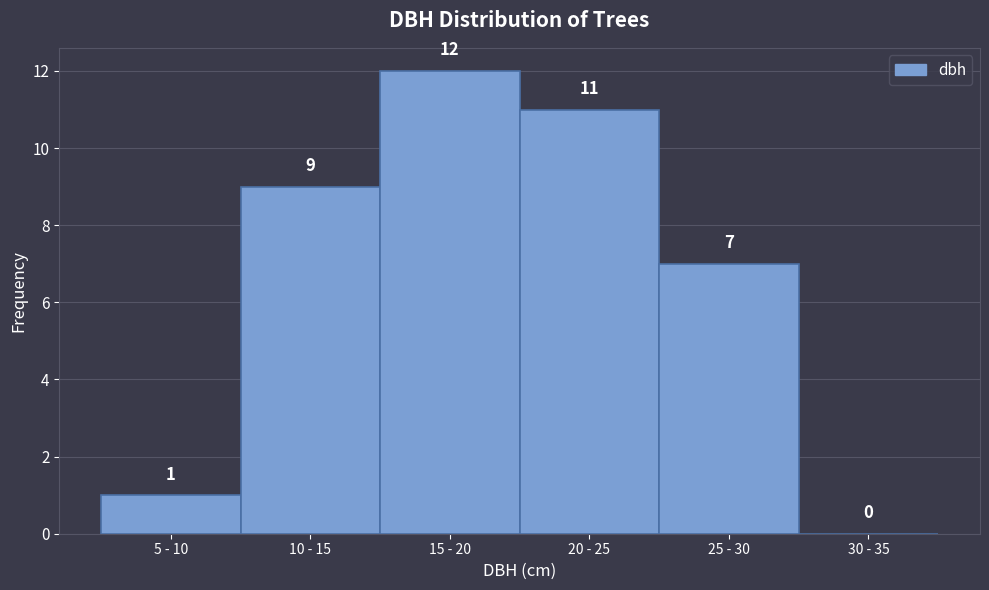

Reading left to right, transcribe all the data shown in this chart.

5 - 10=1	10 - 15=9	15 - 20=12	20 - 25=11	25 - 30=7	30 - 35=0